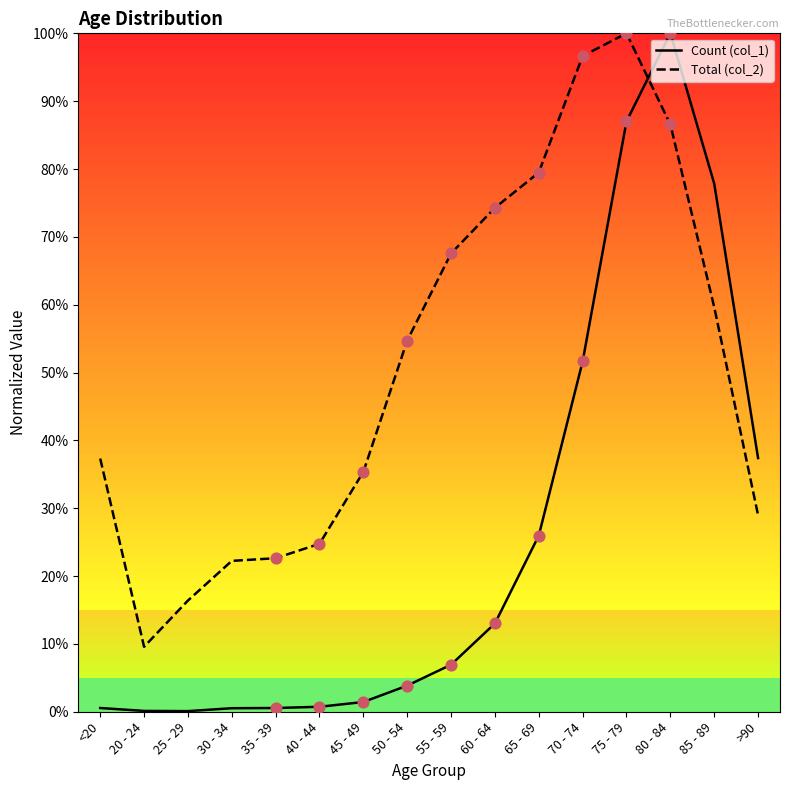

What are all the series names shown in the legend?

Count (col_1), Total (col_2)